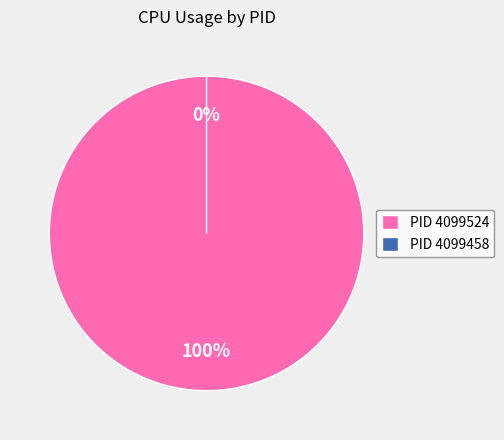

What percentage is the 4099524 slice, to the nearest percent?

100%